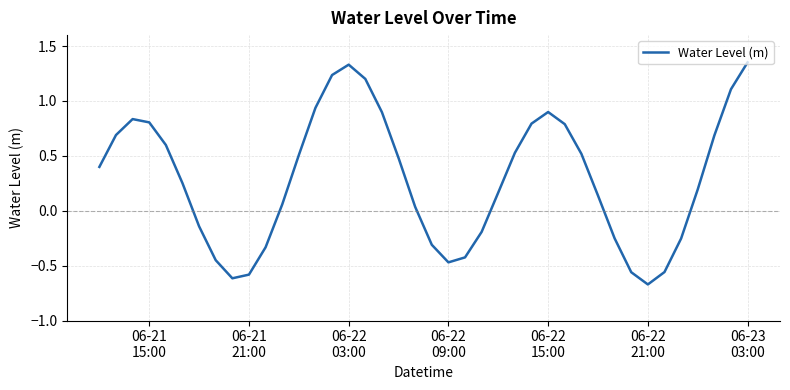

How many points are higher than both their immediate neighbors (excluding endpoints)?

3